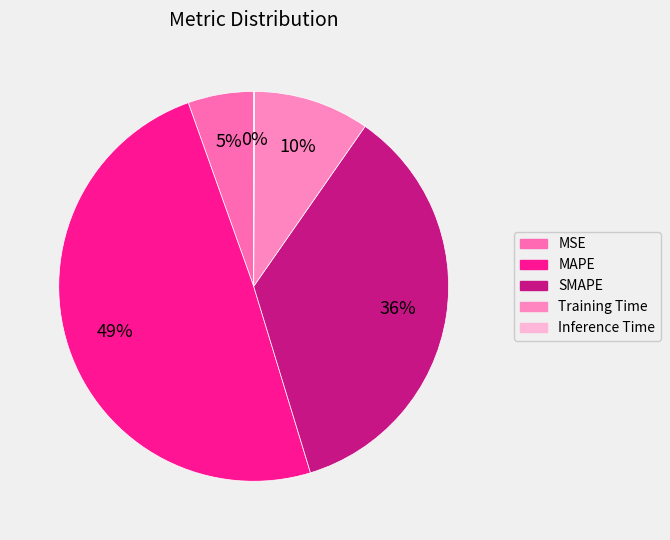

How many slices are in this pie chart?

5